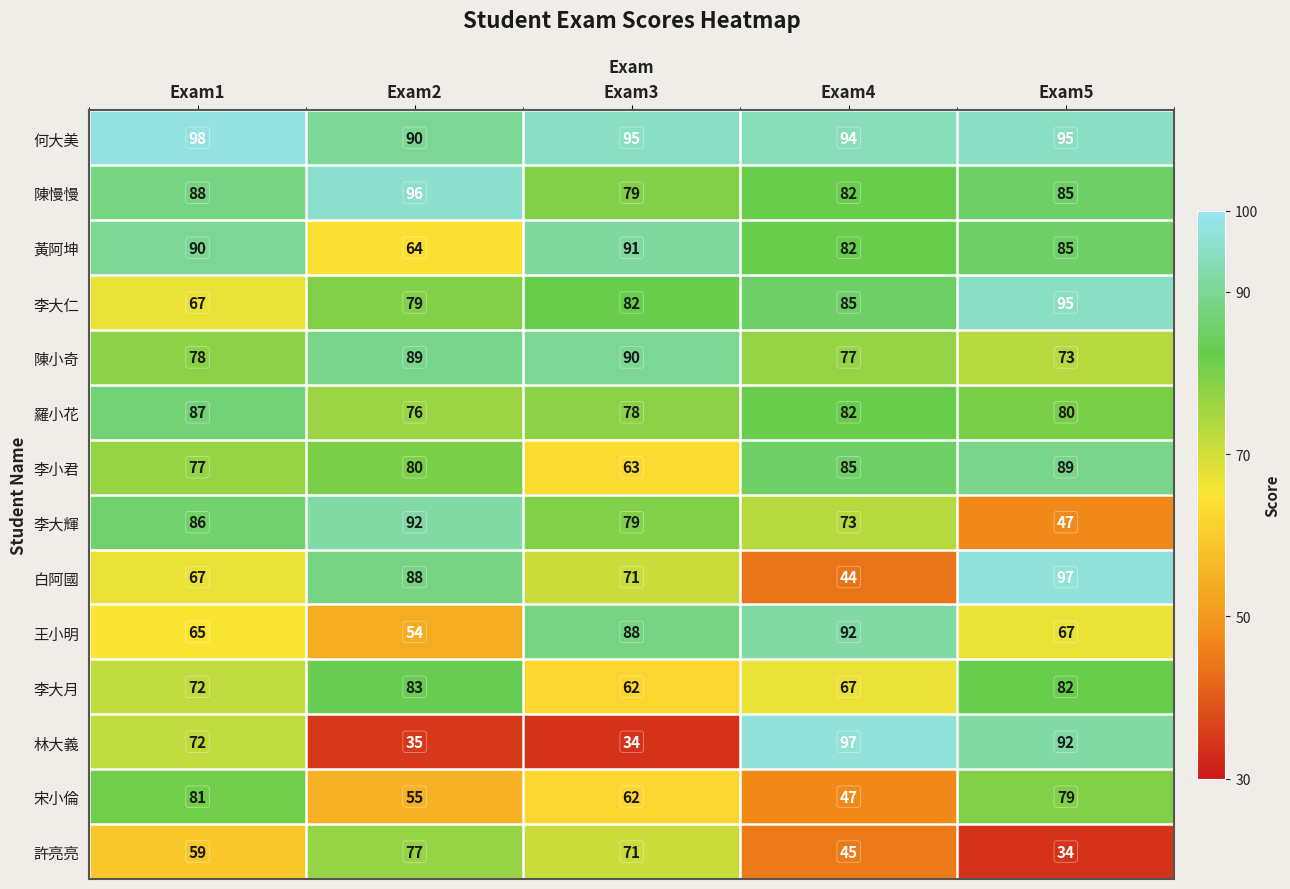

True or false: 陳小奇 has a value of 78 at Exam1.

True